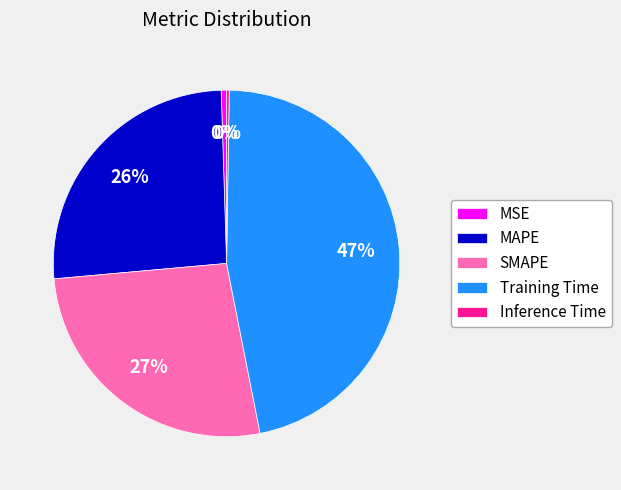

Which has a higher value, MAPE or SMAPE?

SMAPE